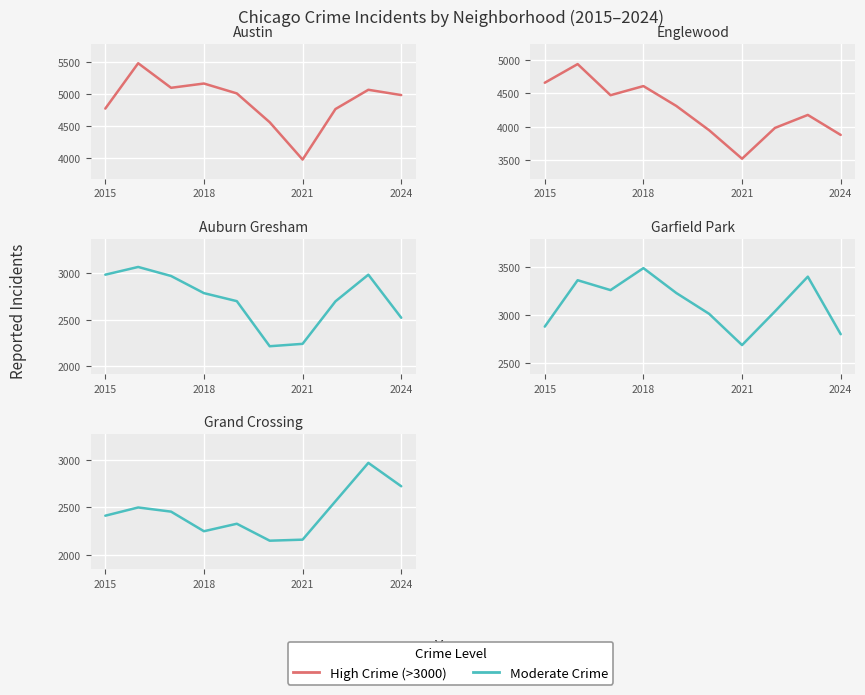

True or false: Moderate Crime has more than 0 interior local peaks.

True